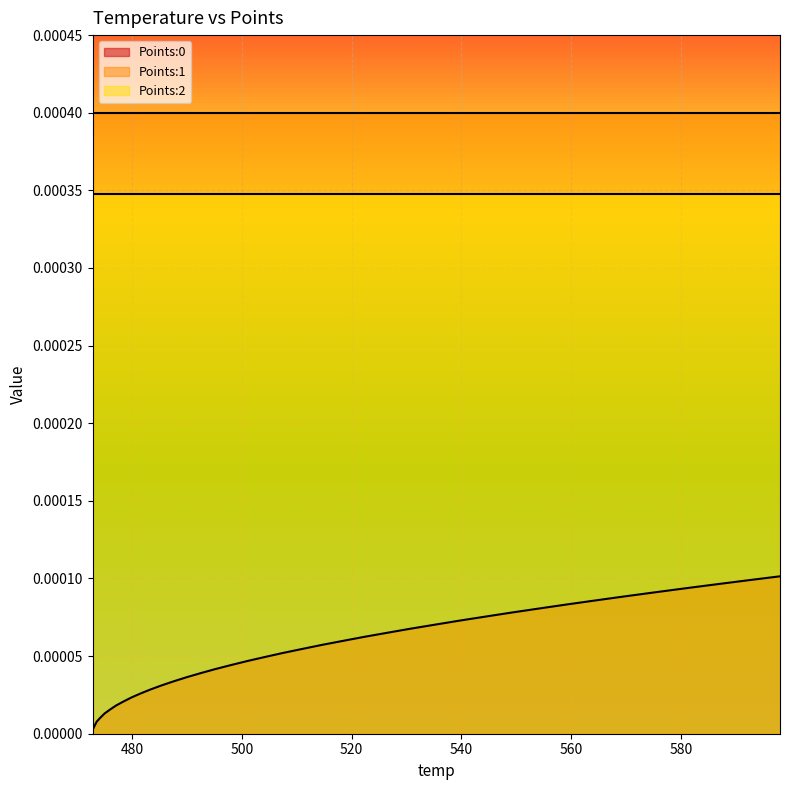

At how many categories does at least one series exceed 0?

40